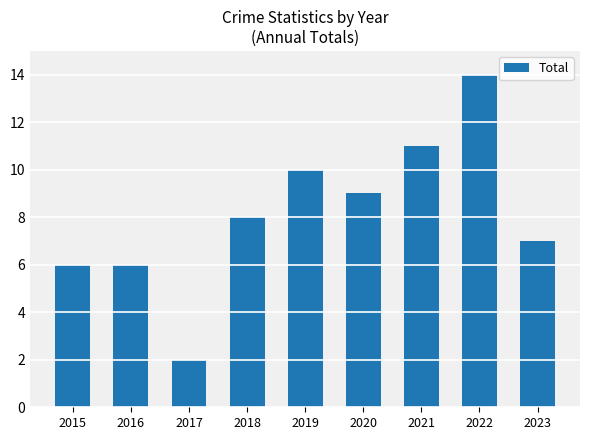

What is the value of the 1st bar from the left?

6